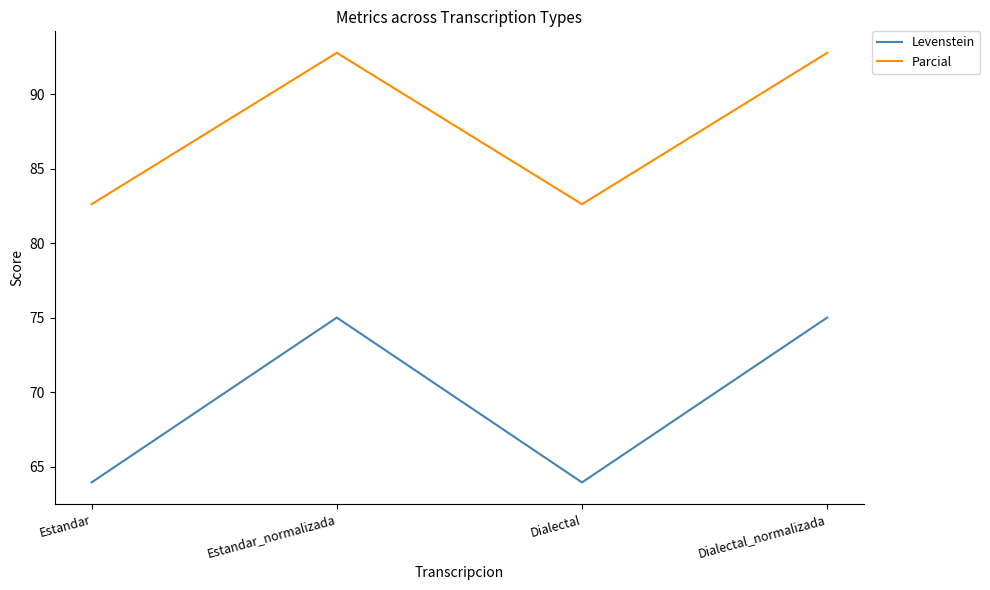

What is the average value of the Levenstein series?

69.5